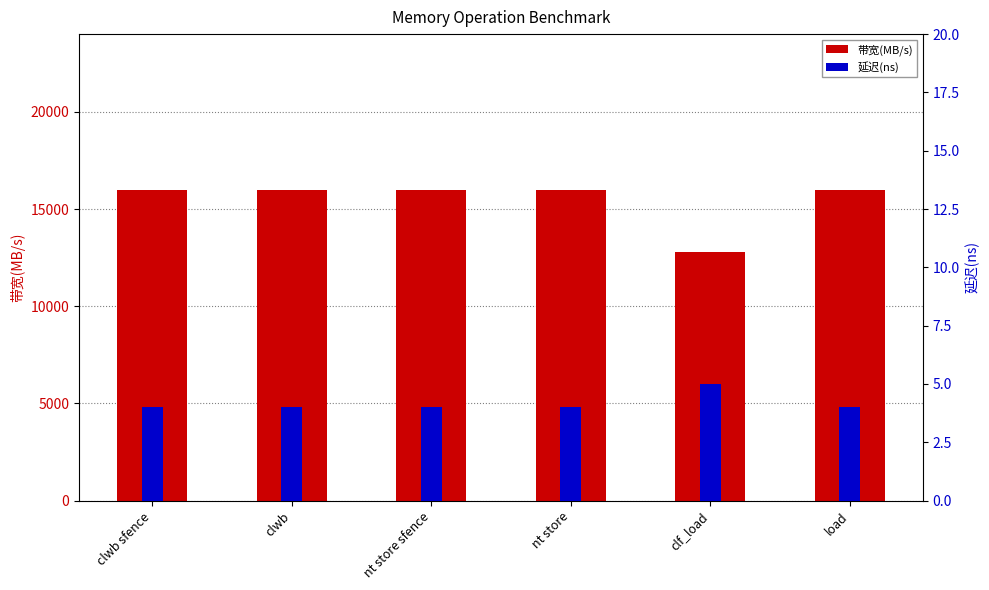

Which category has the lowest value across all series?

clwb sfence